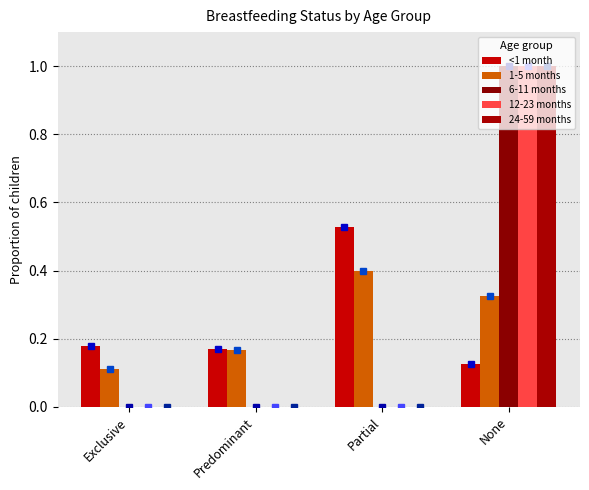

What is the difference between the maximum and minimum values in the 24-59 months series?

1.0